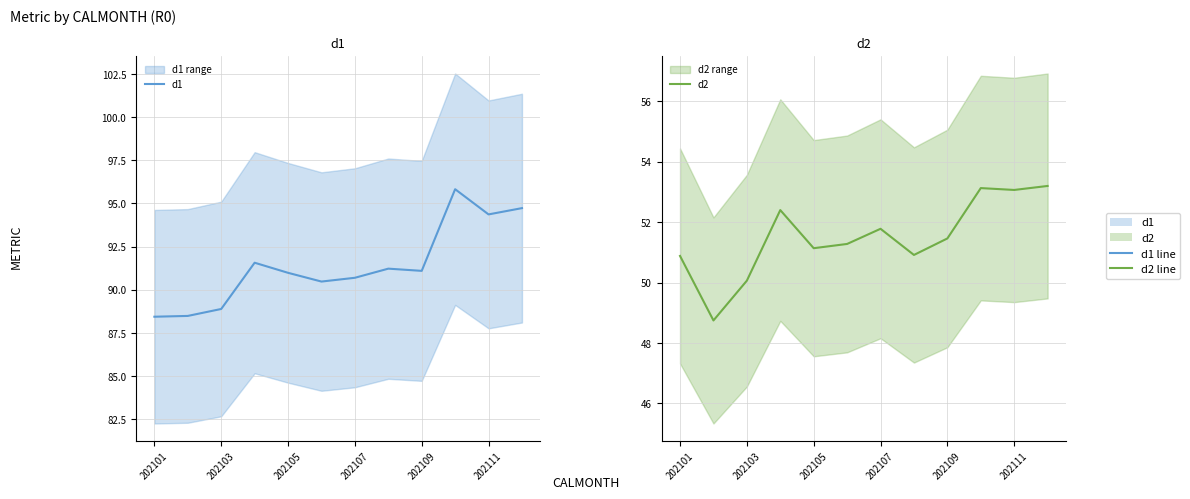

The value of d2 at 202109 is 86.9. True or false?

False